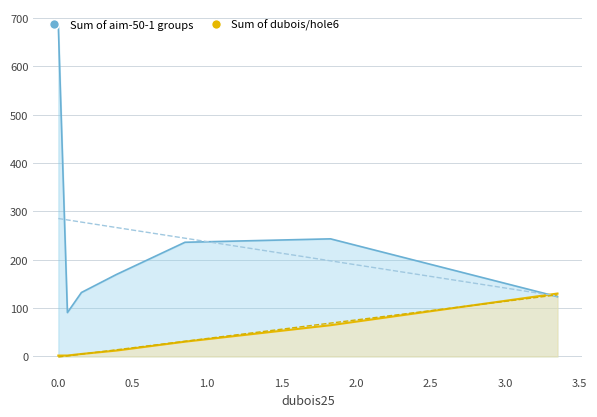

Which has a higher value, 0.156 or 0.39?

0.39